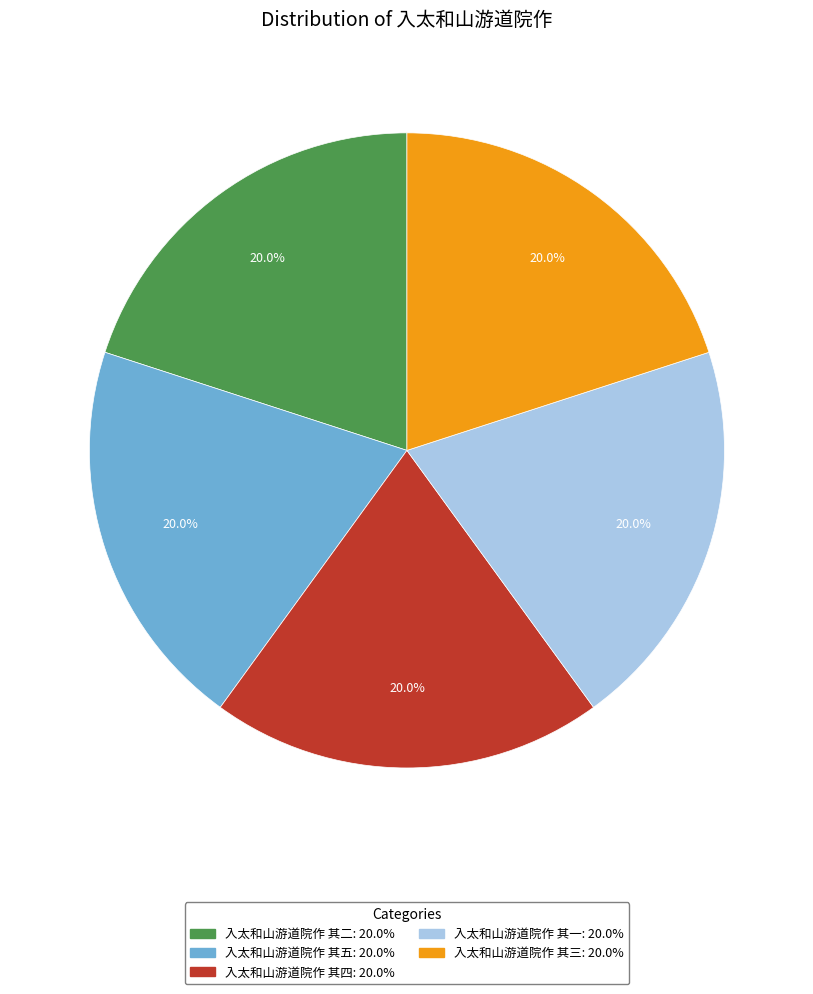

How many segments does this pie chart have?

5